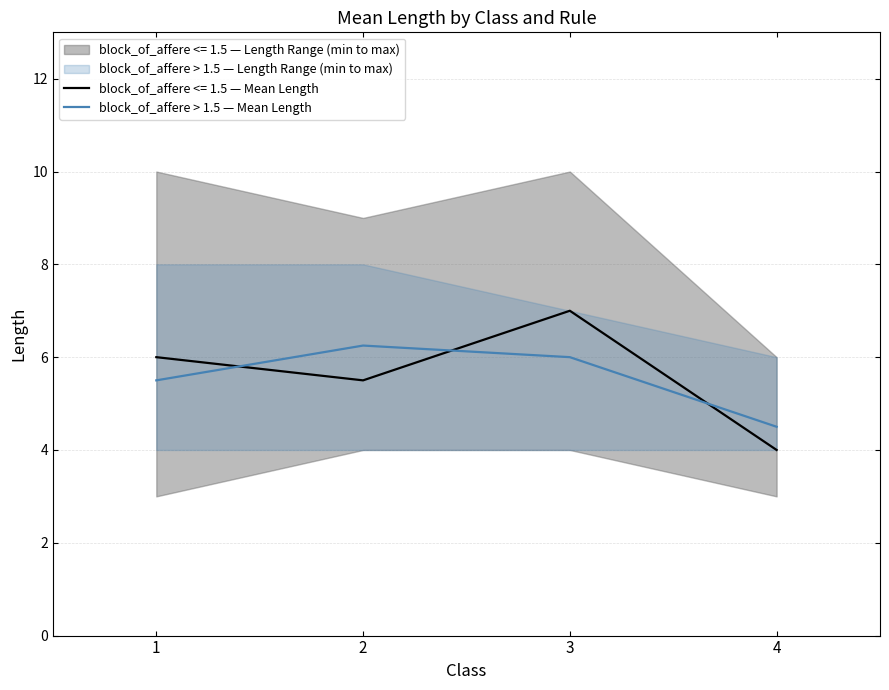

Reading left to right, transcribe all the data shown in this chart.

1=5.5	2=6.2	3=6.0	4=4.5